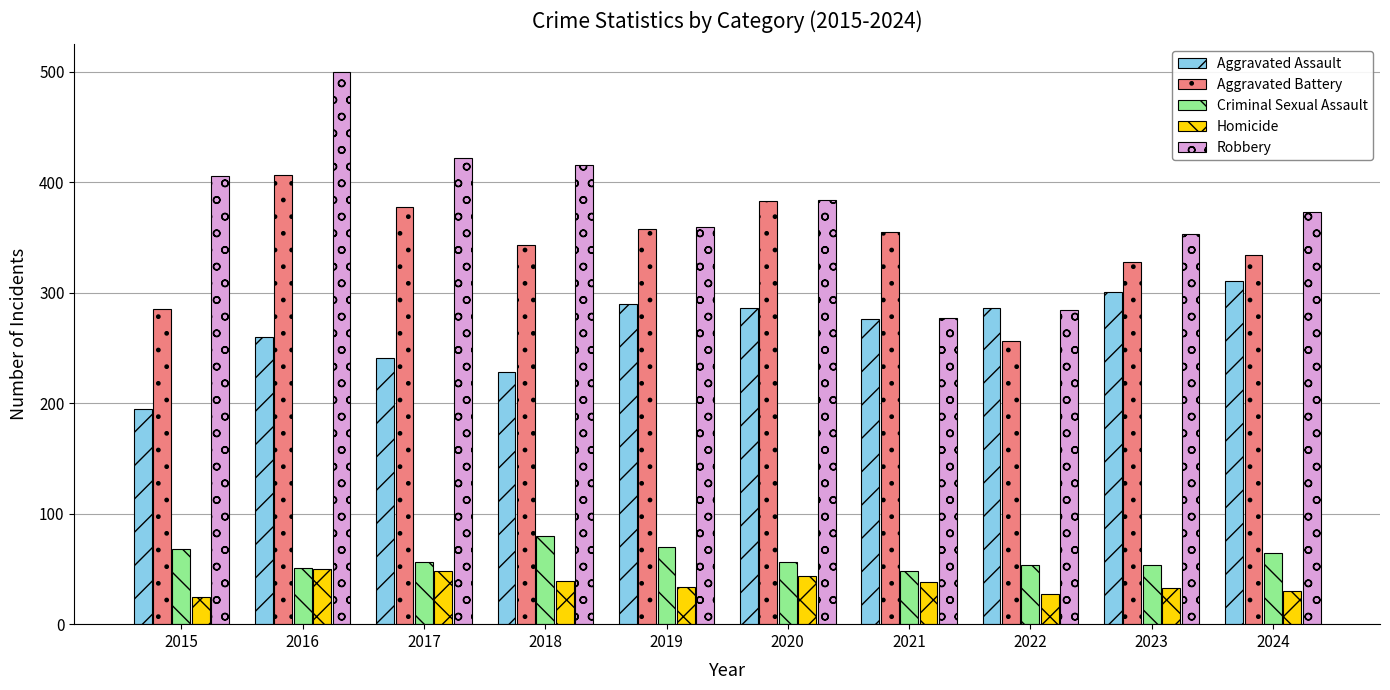

What is the difference between the second highest and second lowest values in the Criminal Sexual Assault series?

19